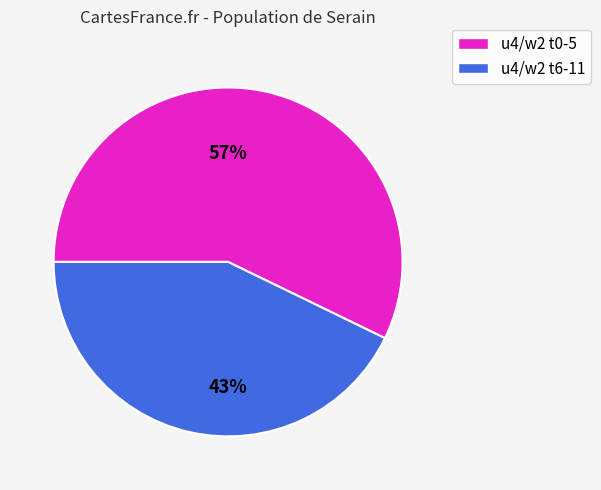

True or false: u4/w2 t6-11 accounts for 43% of the total.

True